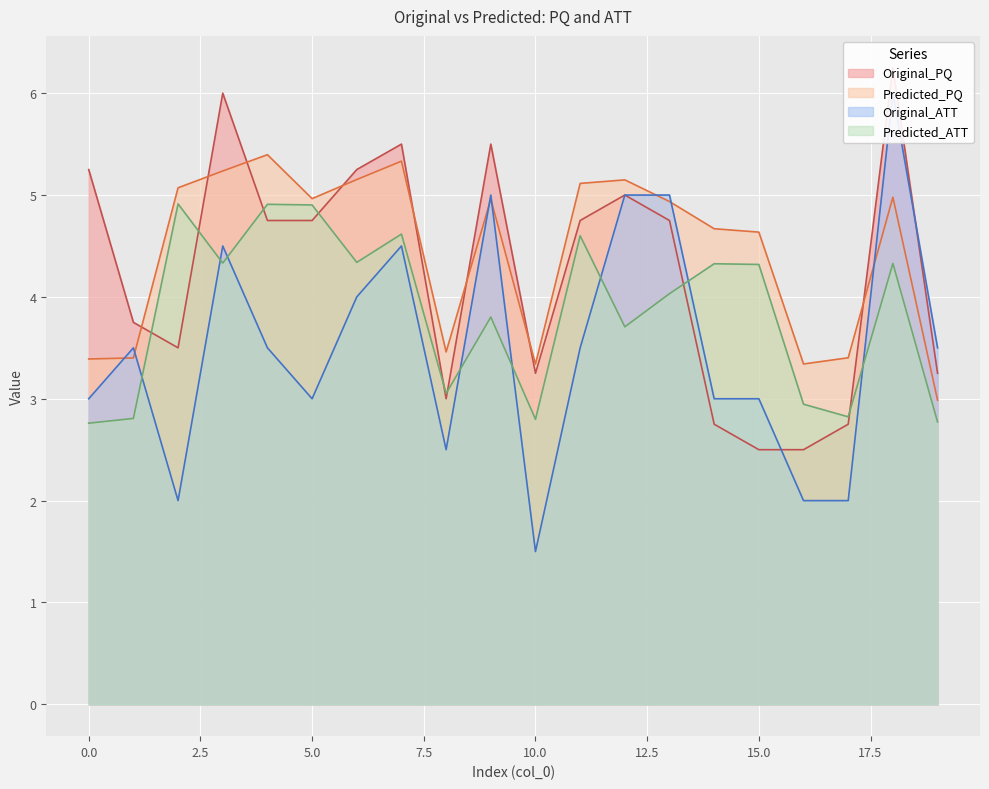

List the labels in order of Predicted_ATT value, largest first.

2, 4, 5, 7, 11, 6, 3, 18, 14, 15, 13, 9, 12, 8, 16, 17, 1, 10, 19, 0